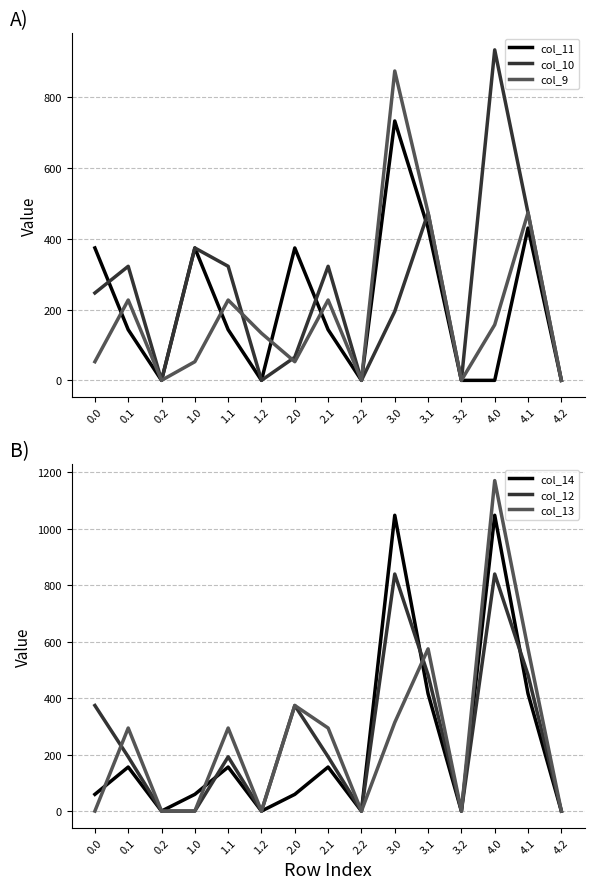

Rank the series at 0.2 from highest to lowest value.

col_11, col_10, col_9, col_14, col_12, col_13